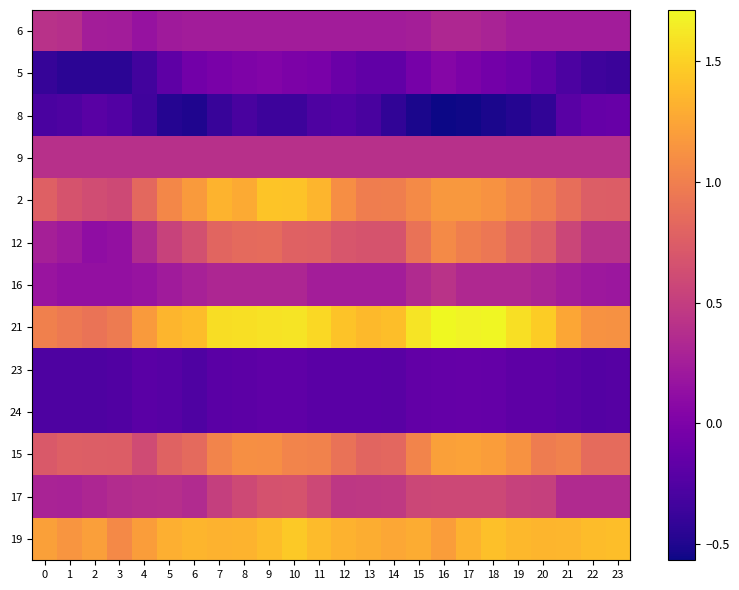

Reading left to right, what are all the values shown in this chart?

6: 0=0.4	1=0.4	2=0.2	3=0.2	4=0.2	5=0.2	6=0.2	7=0.2	8=0.2	9=0.2	10=0.2	11=0.2	12=0.2	13=0.2	14=0.2	15=0.3	16=0.3	17=0.3	18=0.3	19=0.2	20=0.2	21=0.2	22=0.2	23=0.2
5: 0=-0.4	1=-0.4	2=-0.4	3=-0.4	4=-0.3	5=-0.2	6=-0.1	7=-0.0	8=0.0	9=0.0	10=-0.0	11=-0.0	12=-0.1	13=-0.2	14=-0.2	15=-0.0	16=0.1	17=-0.0	18=-0.1	19=-0.1	20=-0.2	21=-0.3	22=-0.4	23=-0.4
8: 0=-0.3	1=-0.3	2=-0.2	3=-0.2	4=-0.3	5=-0.5	6=-0.5	7=-0.4	8=-0.3	9=-0.4	10=-0.4	11=-0.3	12=-0.2	13=-0.3	14=-0.4	15=-0.5	16=-0.6	17=-0.6	18=-0.5	19=-0.5	20=-0.4	21=-0.2	22=-0.1	23=-0.1
9: 0=0.4	1=0.4	2=0.4	3=0.4	4=0.4	5=0.4	6=0.4	7=0.4	8=0.4	9=0.4	10=0.4	11=0.4	12=0.4	13=0.4	14=0.4	15=0.4	16=0.4	17=0.4	18=0.4	19=0.4	20=0.4	21=0.4	22=0.4	23=0.4
2: 0=0.8	1=0.7	2=0.6	3=0.6	4=0.8	5=1.1	6=1.2	7=1.3	8=1.3	9=1.4	10=1.4	11=1.3	12=1.1	13=1.0	14=1.0	15=1.1	16=1.2	17=1.2	18=1.1	19=1.1	20=1.0	21=0.9	22=0.8	23=0.7
12: 0=0.3	1=0.2	2=0.1	3=0.1	4=0.3	5=0.5	6=0.6	7=0.8	8=0.8	9=0.9	10=0.8	11=0.8	12=0.7	13=0.7	14=0.7	15=0.9	16=1.1	17=1.0	18=0.9	19=0.8	20=0.8	21=0.6	22=0.4	23=0.4
16: 0=0.2	1=0.1	2=0.1	3=0.1	4=0.2	5=0.2	6=0.3	7=0.3	8=0.3	9=0.3	10=0.3	11=0.2	12=0.2	13=0.2	14=0.2	15=0.3	16=0.4	17=0.3	18=0.3	19=0.3	20=0.3	21=0.3	22=0.2	23=0.2
21: 0=1.0	1=1.0	2=0.9	3=1.0	4=1.2	5=1.3	6=1.4	7=1.6	8=1.6	9=1.6	10=1.6	11=1.5	12=1.4	13=1.4	14=1.4	15=1.6	16=1.7	17=1.7	18=1.7	19=1.6	20=1.5	21=1.3	22=1.1	23=1.1
23: 0=-0.3	1=-0.3	2=-0.3	3=-0.3	4=-0.2	5=-0.2	6=-0.3	7=-0.2	8=-0.2	9=-0.2	10=-0.2	11=-0.2	12=-0.2	13=-0.2	14=-0.2	15=-0.1	16=-0.1	17=-0.1	18=-0.1	19=-0.2	20=-0.2	21=-0.2	22=-0.2	23=-0.2
24: 0=-0.3	1=-0.3	2=-0.3	3=-0.3	4=-0.2	5=-0.2	6=-0.3	7=-0.2	8=-0.2	9=-0.2	10=-0.2	11=-0.2	12=-0.2	13=-0.2	14=-0.2	15=-0.1	16=-0.1	17=-0.1	18=-0.1	19=-0.2	20=-0.2	21=-0.2	22=-0.2	23=-0.2
15: 0=0.7	1=0.8	2=0.8	3=0.7	4=0.6	5=0.8	6=0.8	7=1.0	8=1.1	9=1.1	10=1.0	11=1.0	12=0.9	13=0.8	14=0.8	15=1.0	16=1.2	17=1.2	18=1.2	19=1.1	20=1.0	21=1.0	22=0.9	23=0.9
17: 0=0.3	1=0.3	2=0.3	3=0.4	4=0.4	5=0.4	6=0.4	7=0.5	8=0.6	9=0.7	10=0.7	11=0.6	12=0.4	13=0.5	14=0.5	15=0.6	16=0.6	17=0.6	18=0.6	19=0.5	20=0.5	21=0.3	22=0.3	23=0.3
19: 0=1.2	1=1.1	2=1.2	3=1.1	4=1.2	5=1.3	6=1.3	7=1.3	8=1.3	9=1.4	10=1.5	11=1.4	12=1.3	13=1.3	14=1.3	15=1.3	16=1.2	17=1.3	18=1.4	19=1.4	20=1.3	21=1.3	22=1.4	23=1.4